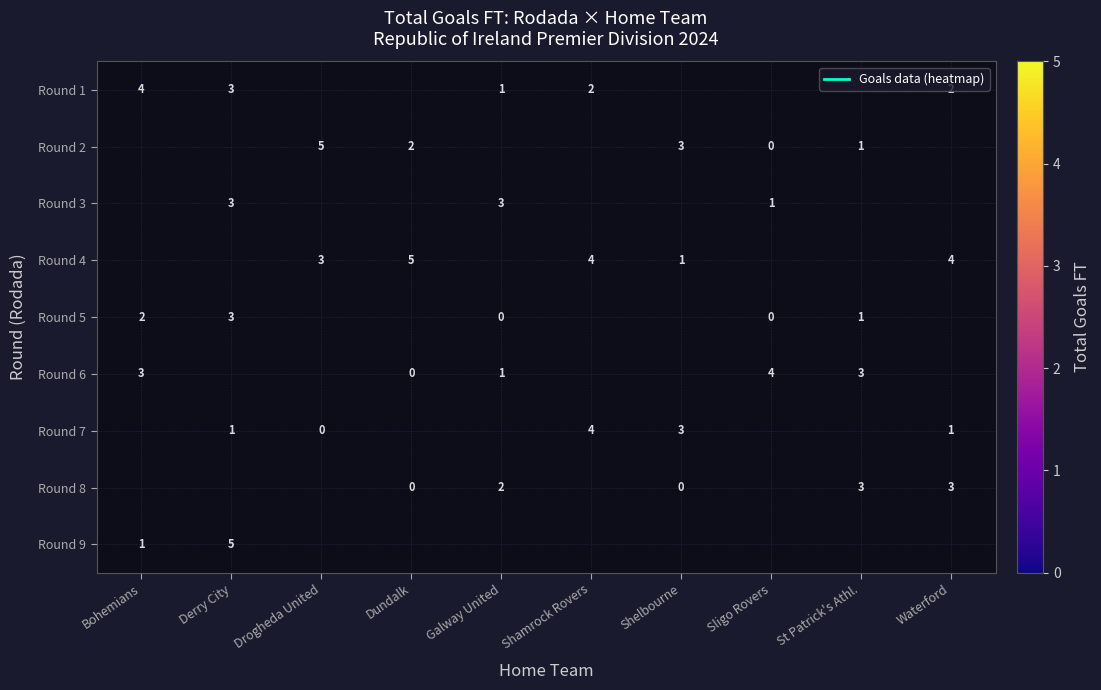

Which has a higher value, Sligo Rovers or Shamrock Rovers?

Shamrock Rovers